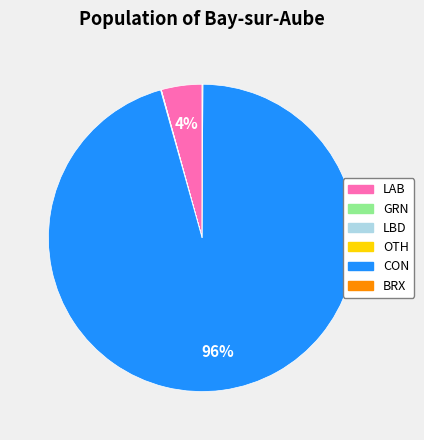

What percentage is the LAB slice, to the nearest percent?

4%